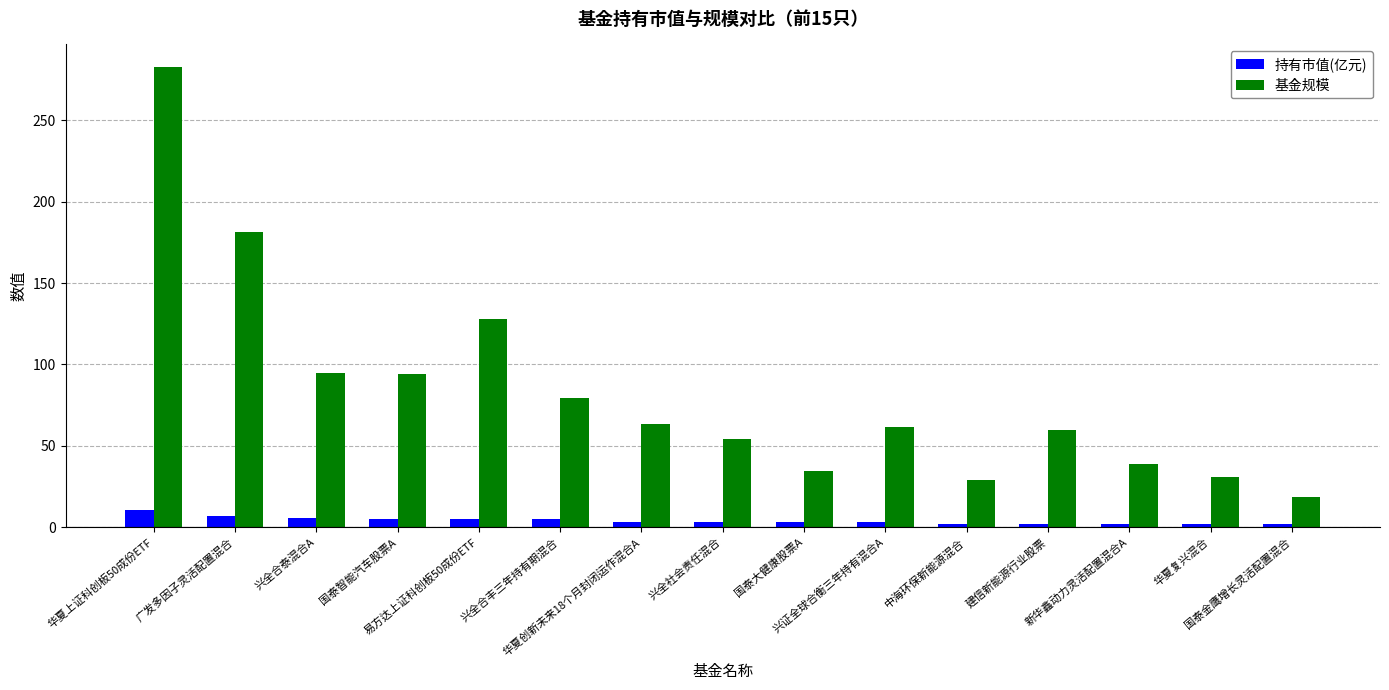

The value of 基金规模 at 兴证全球合衡三年持有混合A is 61.4. True or false?

True